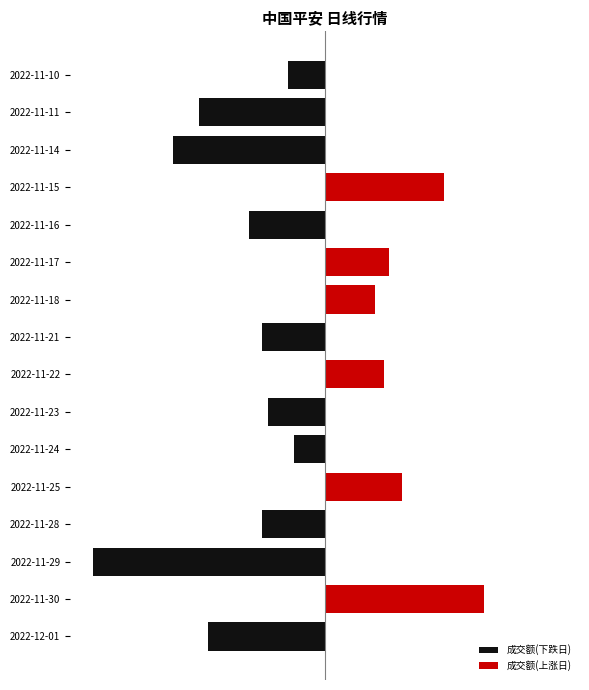

Count the 成交额(下跌日) values in the range 0 to 1.

6